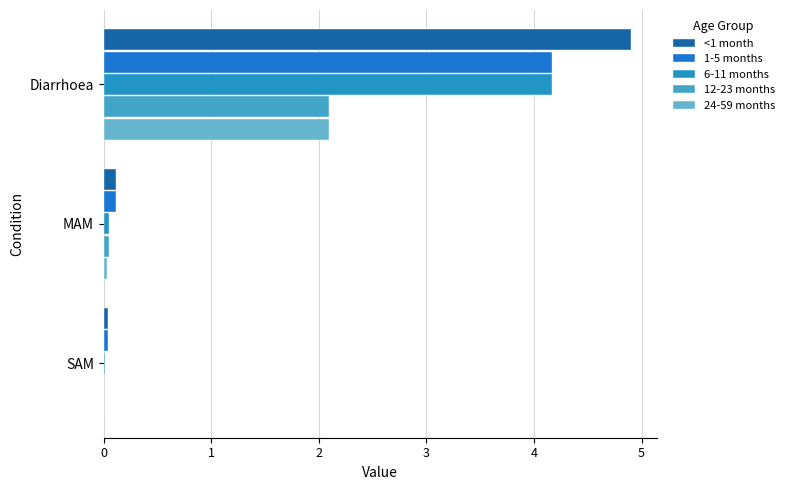

Count the number of categories in the chart.

3